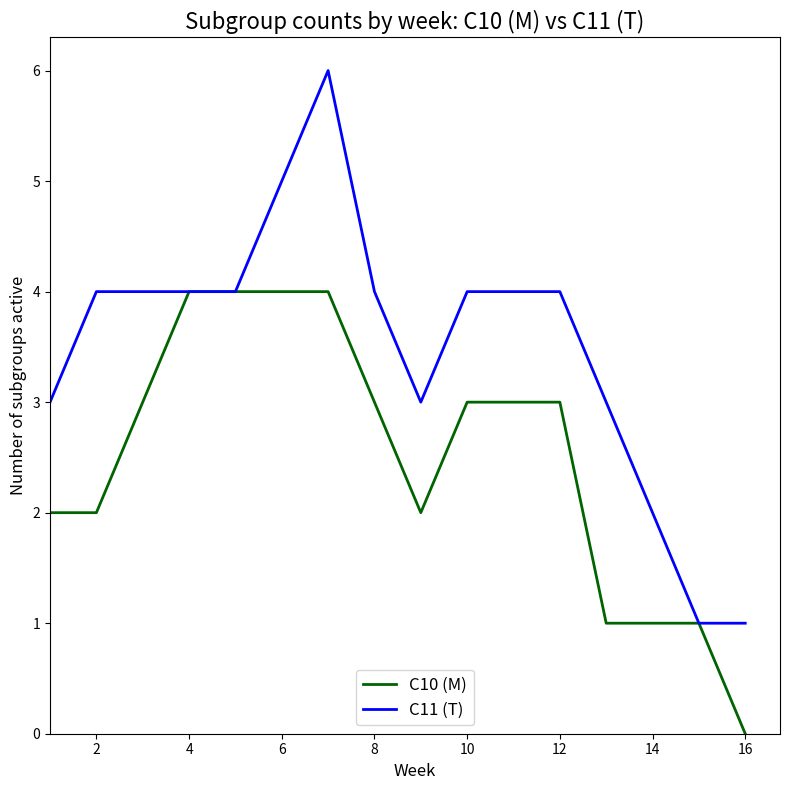

Which series has the largest range (max minus min)?

C11 (T)